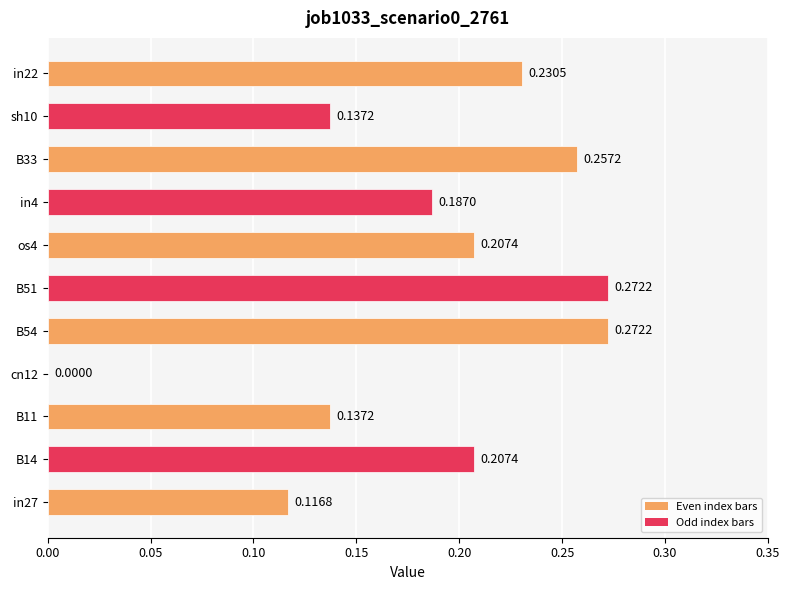

Which has a higher value, B11 or os4?

os4